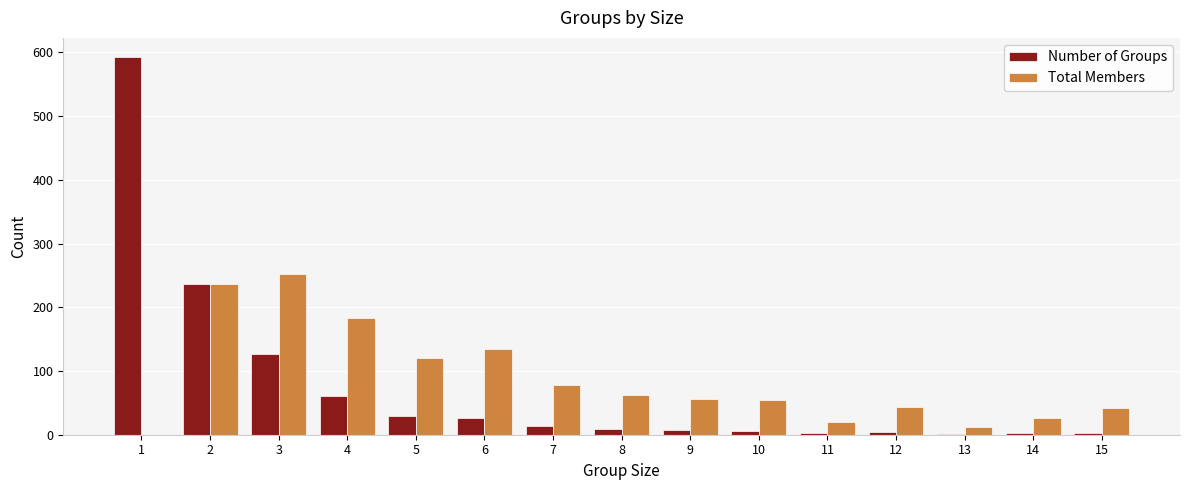

Between 1 and 14, which series saw the biggest shift?

Number of Groups